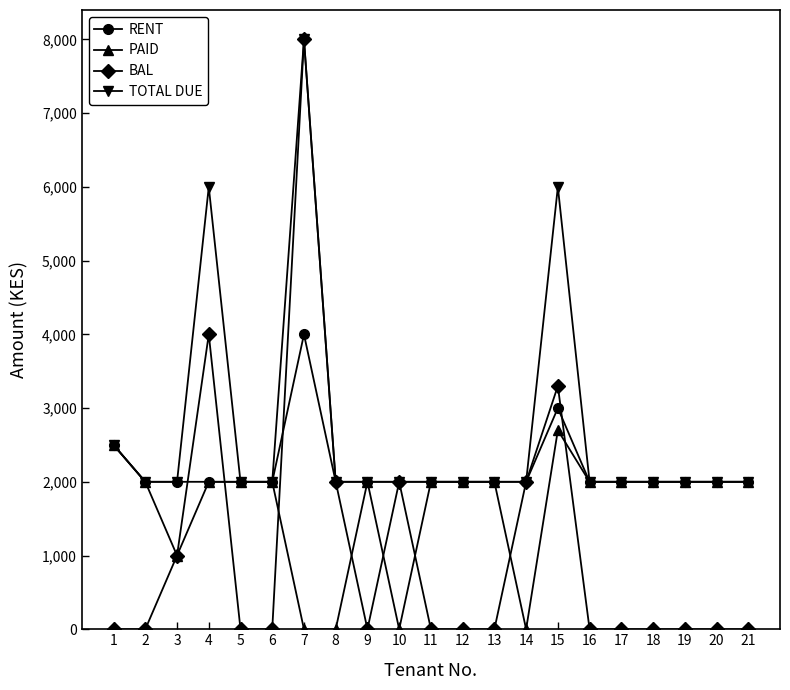

At which label does BAL reach its peak?

7